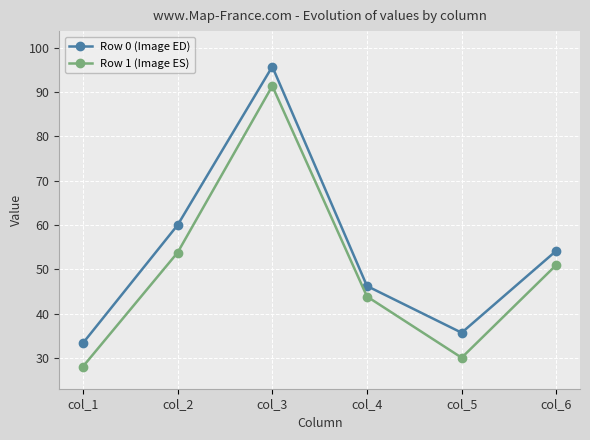

Read the Row 0 (Image ED) value at col_1.

33.4